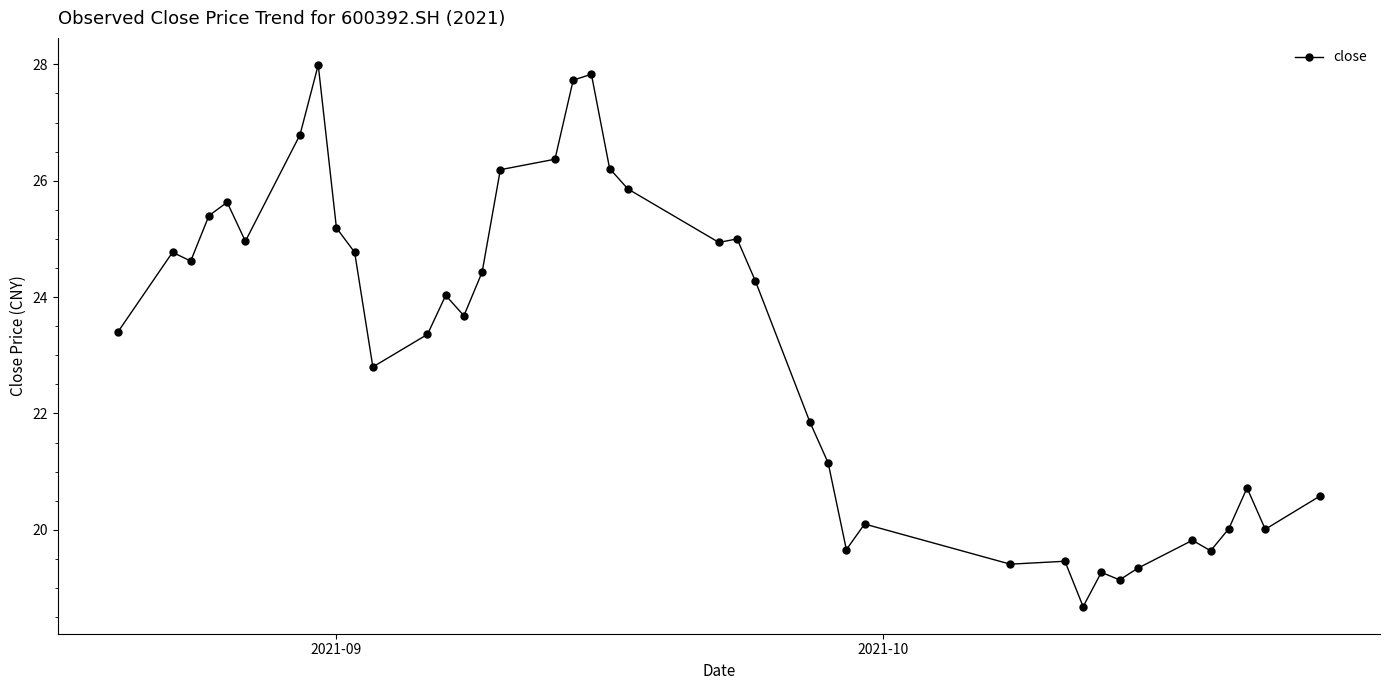

What is the value of the 21st point from the left?

25.9